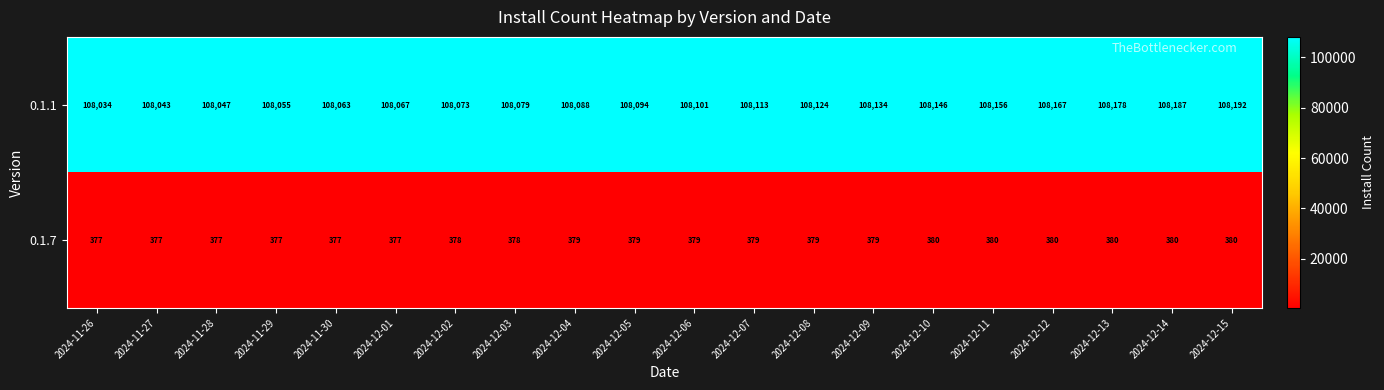

List the series in order of their overall mean, lowest first.

0.1.7, 0.1.1